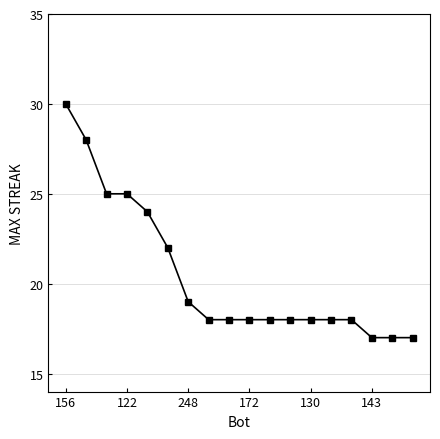

What is the greatest value displayed?

30